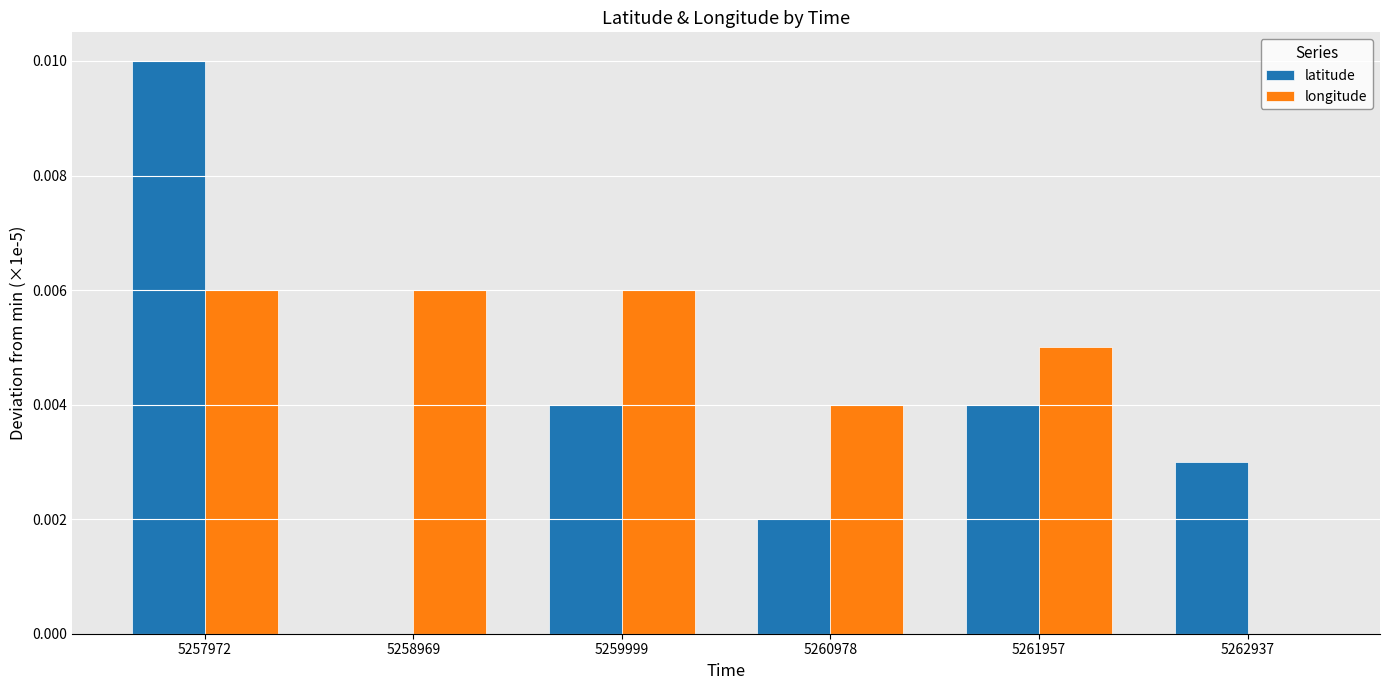

Count the longitude values in the range 0 to 1.

6